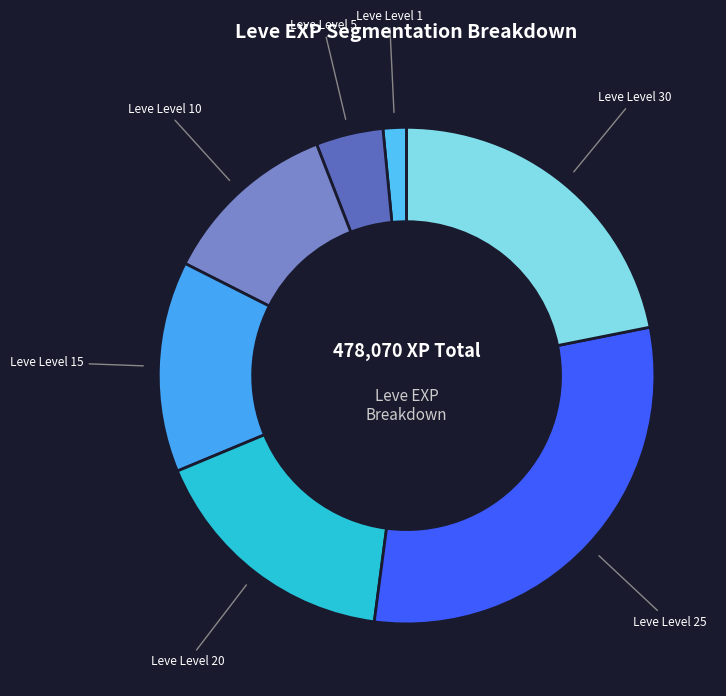

Do Leve Level 20 and Leve Level 30 together represent more than half of the pie?

No